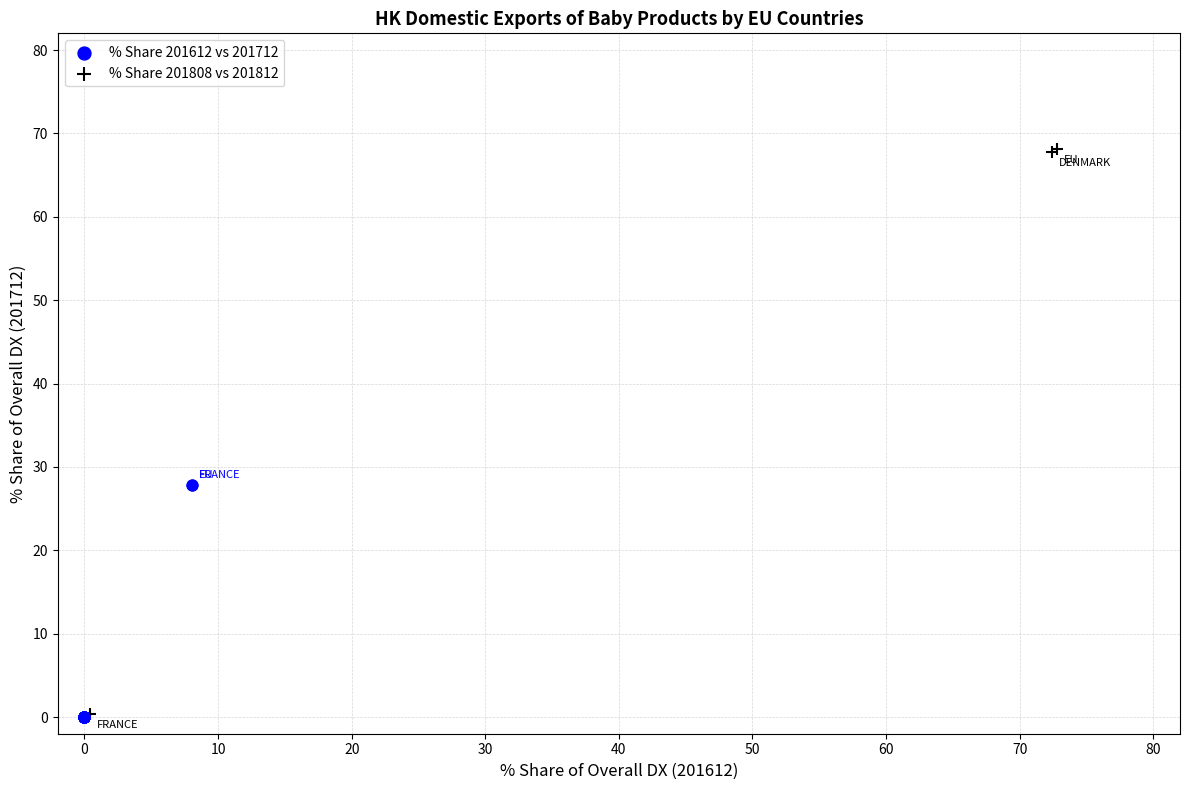

Which series has the largest Y range (max minus min)?

% Share 201808 vs 201812